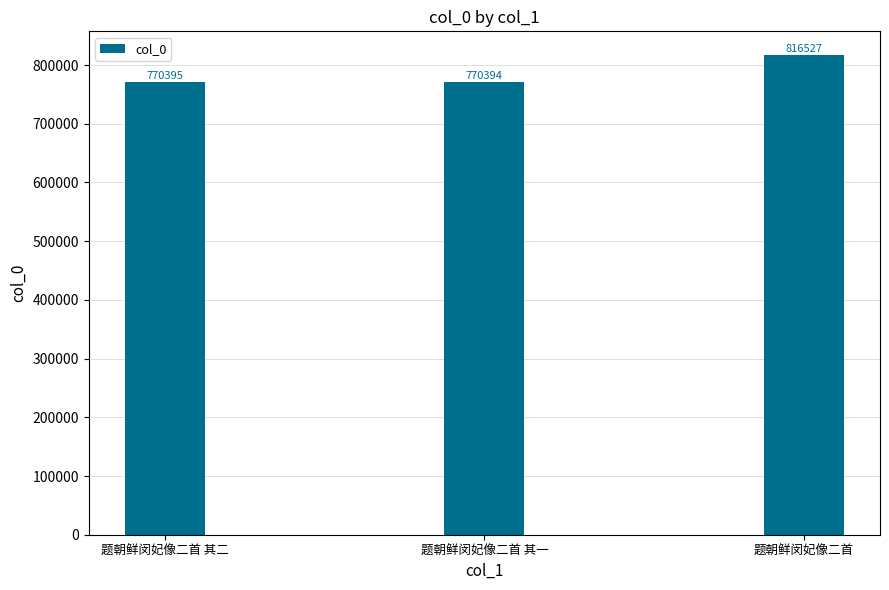

What is the difference between the values at 题朝鲜闵妃像二首 and 题朝鲜闵妃像二首 其一?

46133